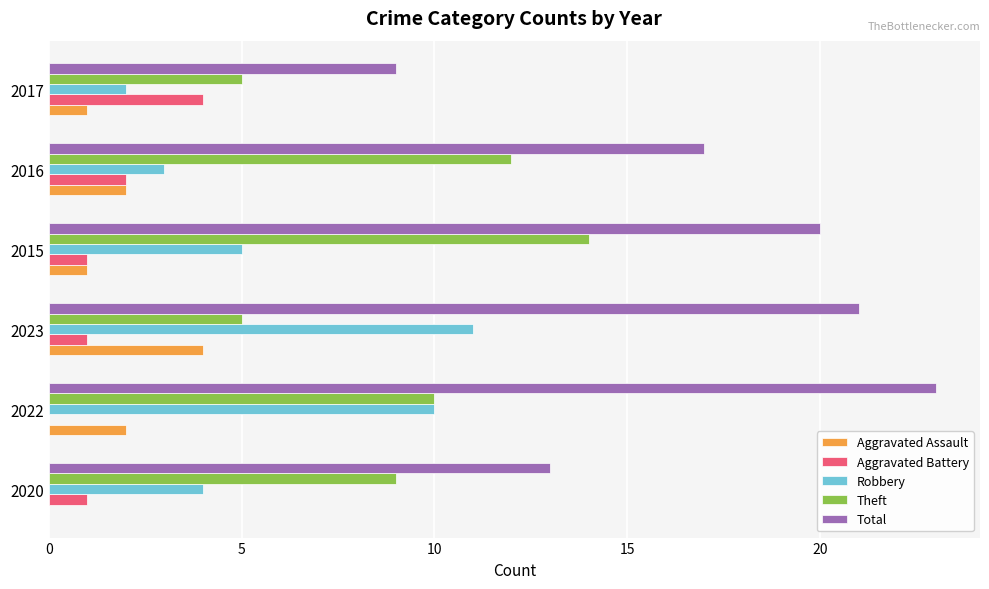

What value does the Theft series have at 2017?

5